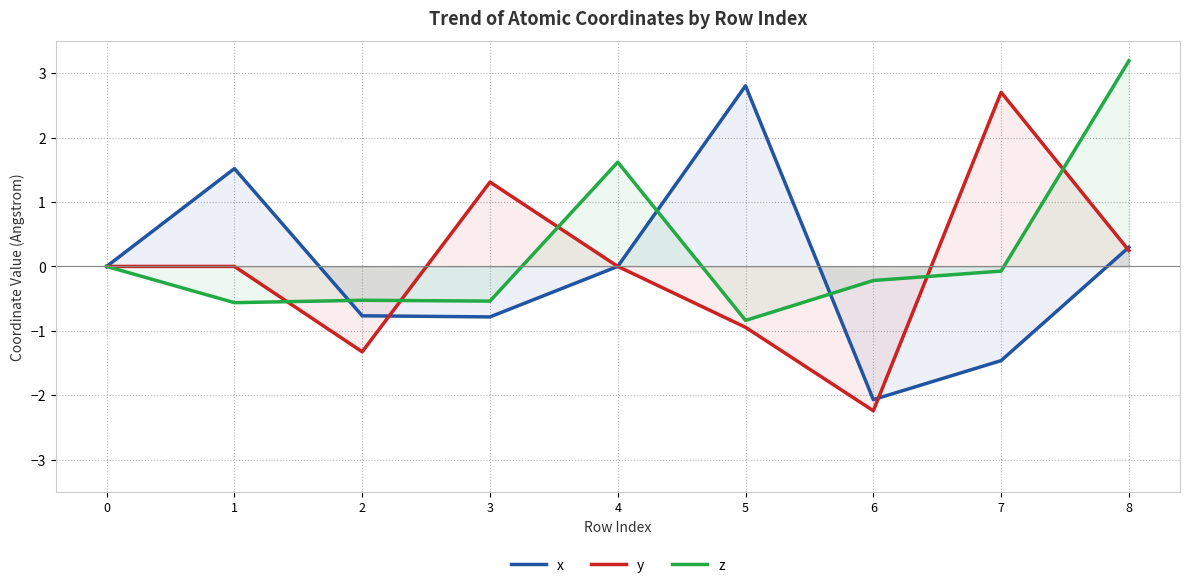

True or false: x has more than 1 interior local peaks.

True